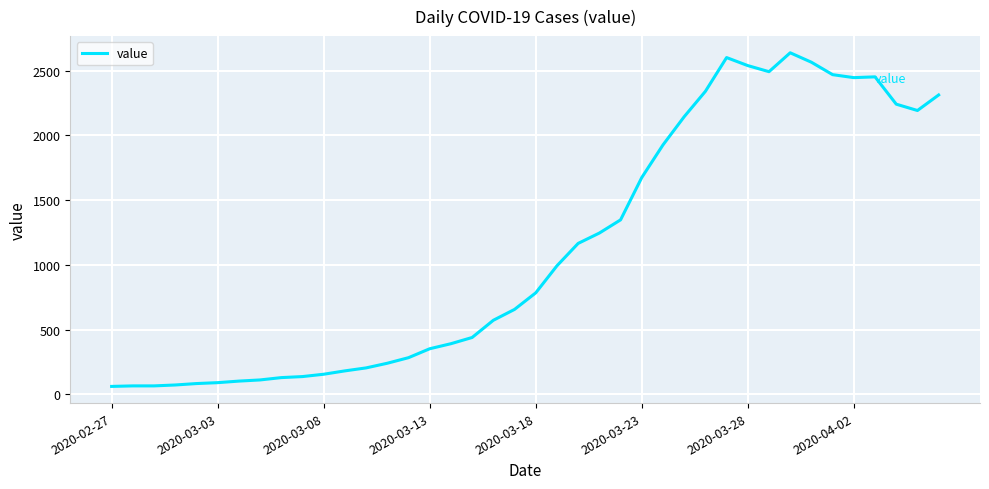

What is the greatest value displayed?

2639